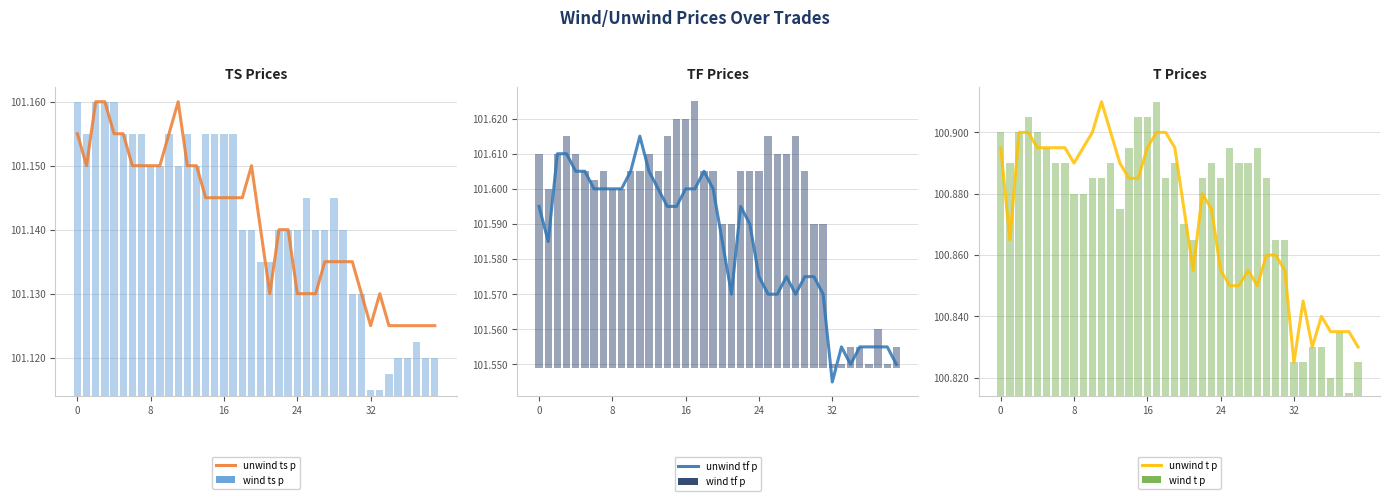

Reading left to right, what are all the values shown in this chart?

unwind ts p: 101.2	101.2	101.2	101.2	101.2	101.2	101.2	101.2	101.2	101.2	101.2	101.2	101.2	101.2	101.1	101.1	101.1	101.1	101.1	101.2	101.1	101.1	101.1	101.1	101.1	101.1	101.1	101.1	101.1	101.1	101.1	101.1	101.1	101.1	101.1	101.1	101.1	101.1	101.1	101.1
wind ts p: 0.0	0.0	0.0	0.0	0.0	0.0	0.0	0.0	0.0	0.0	0.0	0.0	0.0	0.0	0.0	0.0	0.0	0.0	0.0	0.0	0.0	0.0	0.0	0.0	0.0	0.0	0.0	0.0	0.0	0.0	0.0	0.0	0.0	0.0	0.0	0.0	0.0	0.0	0.0	0.0
unwind tf p: 101.6	101.6	101.6	101.6	101.6	101.6	101.6	101.6	101.6	101.6	101.6	101.6	101.6	101.6	101.6	101.6	101.6	101.6	101.6	101.6	101.6	101.6	101.6	101.6	101.6	101.6	101.6	101.6	101.6	101.6	101.6	101.6	101.5	101.6	101.5	101.6	101.6	101.6	101.6	101.5
wind tf p: 0.1	0.1	0.1	0.1	0.1	0.1	0.1	0.1	0.1	0.1	0.1	0.1	0.1	0.1	0.1	0.1	0.1	0.1	0.1	0.1	0.0	0.0	0.1	0.1	0.1	0.1	0.1	0.1	0.1	0.1	0.0	0.0	0.0	0.0	0.0	0.0	0.0	0.0	0.0	0.0
unwind t p: 100.9	100.9	100.9	100.9	100.9	100.9	100.9	100.9	100.9	100.9	100.9	100.9	100.9	100.9	100.9	100.9	100.9	100.9	100.9	100.9	100.9	100.9	100.9	100.9	100.9	100.8	100.8	100.9	100.8	100.9	100.9	100.9	100.8	100.8	100.8	100.8	100.8	100.8	100.8	100.8
wind t p: 0.1	0.1	0.1	0.1	0.1	0.1	0.1	0.1	0.1	0.1	0.1	0.1	0.1	0.1	0.1	0.1	0.1	0.1	0.1	0.1	0.1	0.1	0.1	0.1	0.1	0.1	0.1	0.1	0.1	0.1	0.1	0.1	0.0	0.0	0.0	0.0	0.0	0.0	0.0	0.0